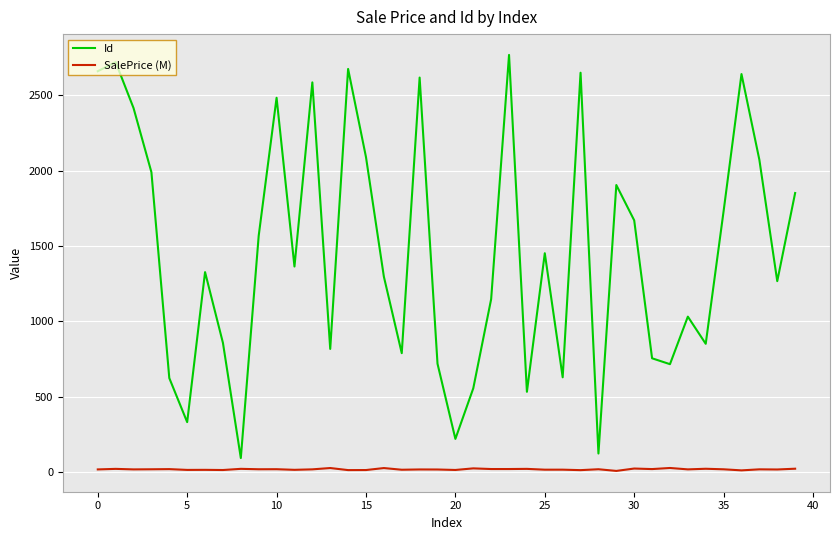

True or false: SalePrice (M) and Id intersect in this chart.

False